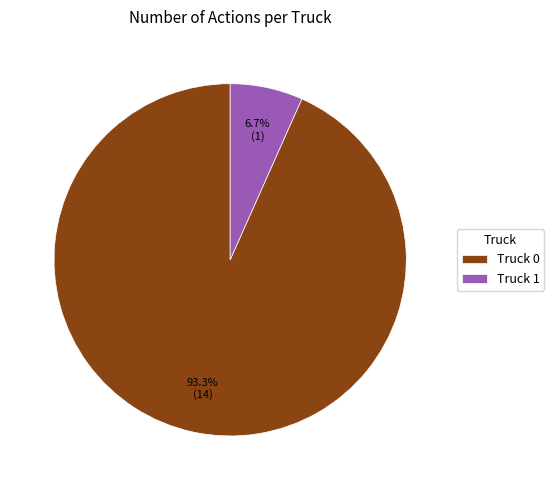

Is Truck 0 the majority of the pie?

Yes